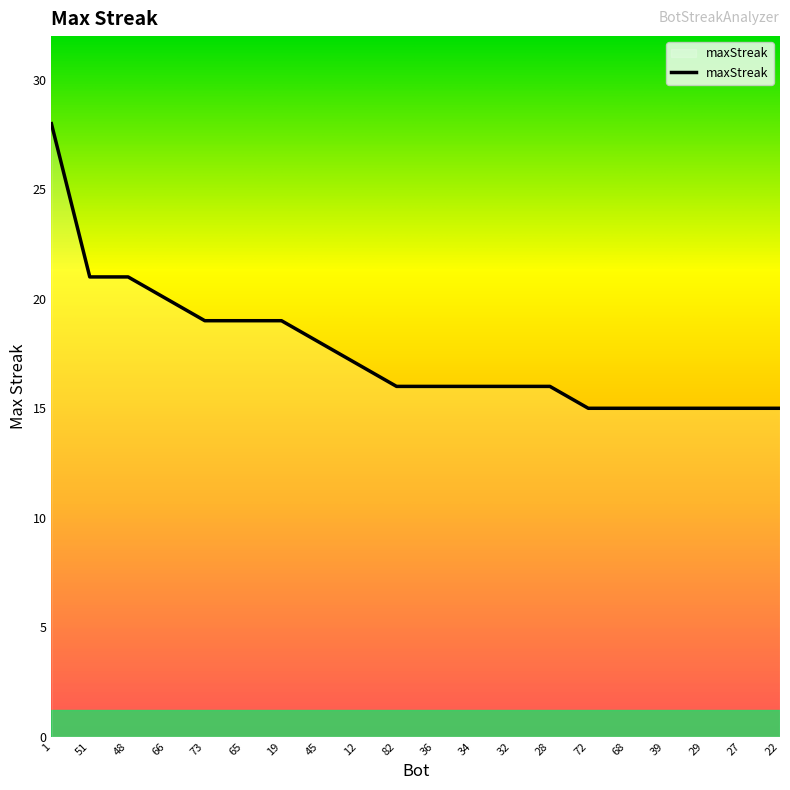

What is the greatest value displayed?

28